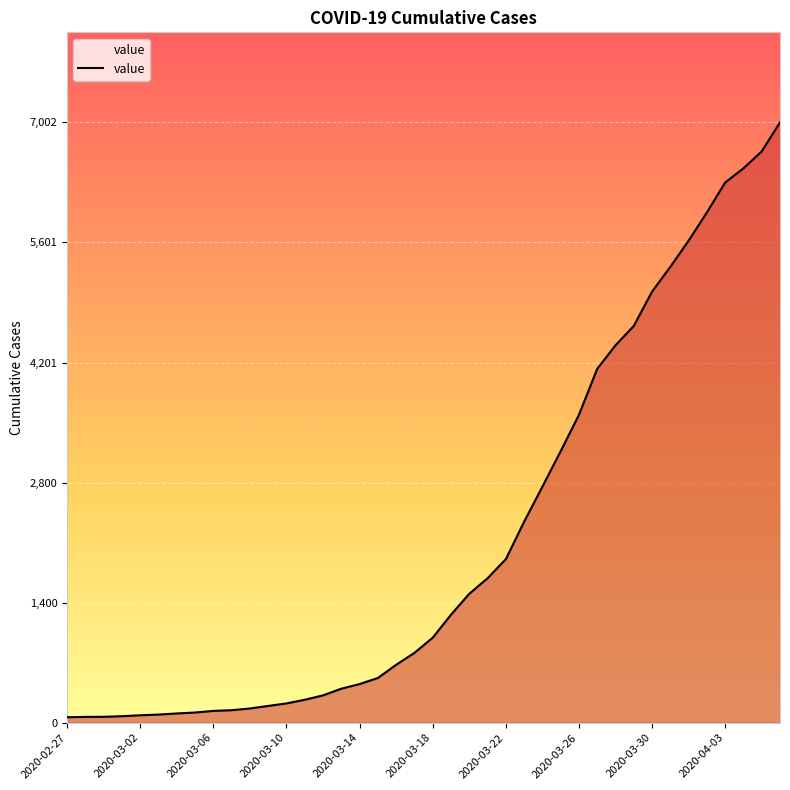

What is the value of the 22nd point from the left?

1260